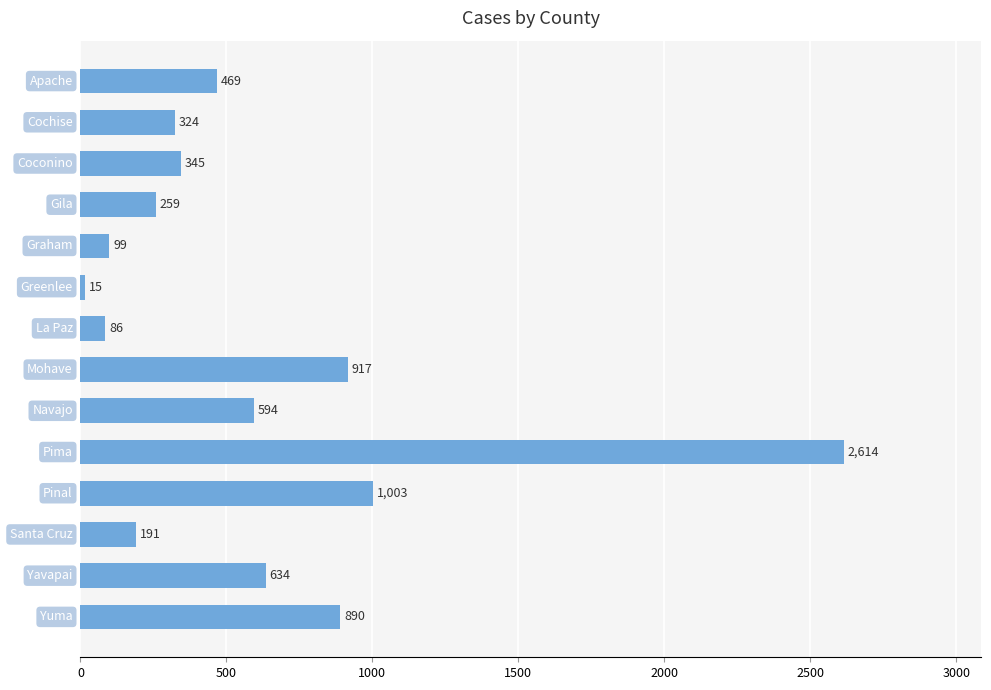

How many bars are there in total?

14